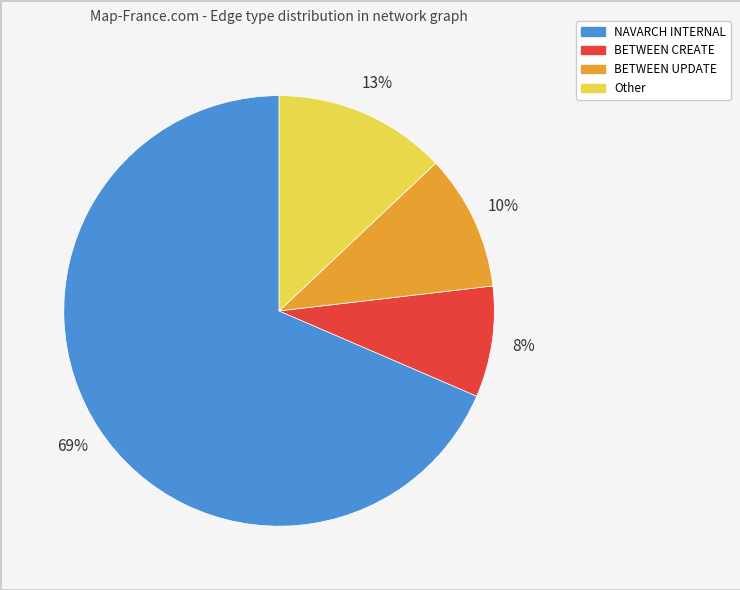

To the nearest percent, what is the average slice percentage?

25%